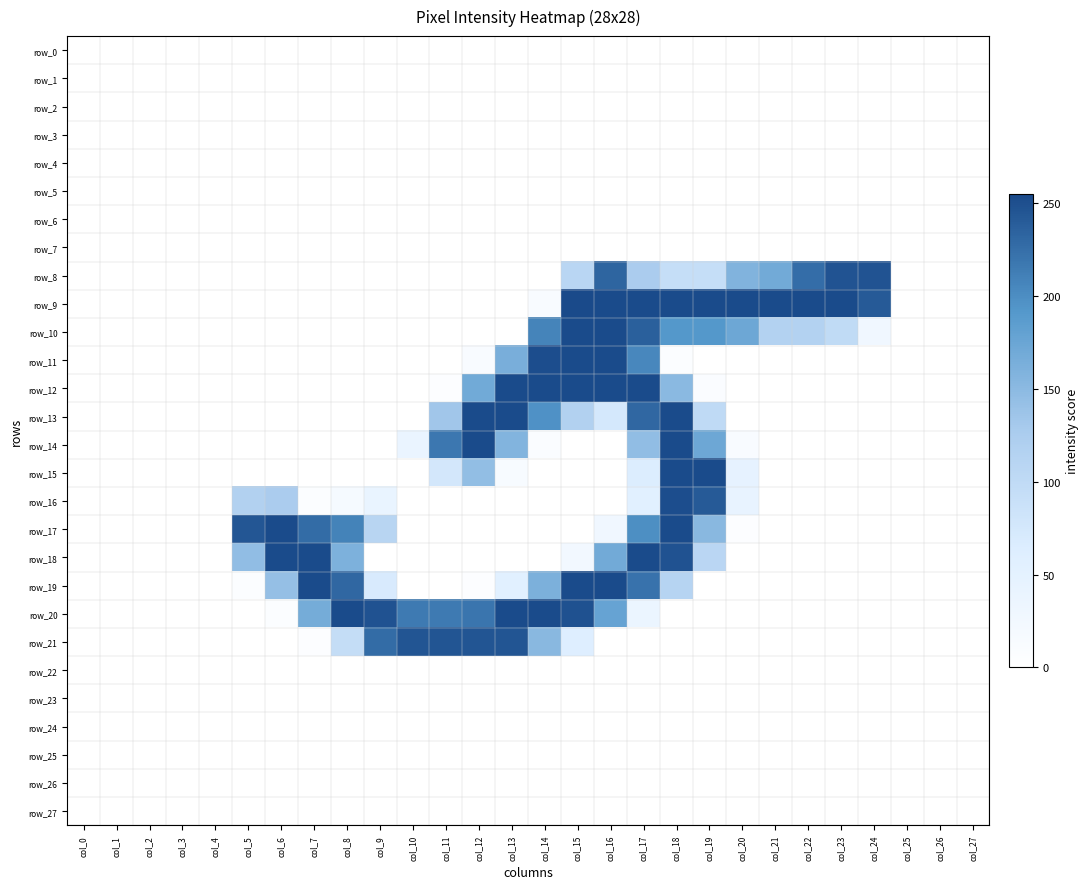

Reading left to right, transcribe all the data shown in this chart.

row_0: col_0=0	col_1=0	col_2=0	col_3=0	col_4=0	col_5=0	col_6=0	col_7=0	col_8=0	col_9=0	col_10=0	col_11=0	col_12=0	col_13=0	col_14=0	col_15=0	col_16=0	col_17=0	col_18=0	col_19=0	col_20=0	col_21=0	col_22=0	col_23=0	col_24=0	col_25=0	col_26=0	col_27=0
row_1: col_0=0	col_1=0	col_2=0	col_3=0	col_4=0	col_5=0	col_6=0	col_7=0	col_8=0	col_9=0	col_10=0	col_11=0	col_12=0	col_13=0	col_14=0	col_15=0	col_16=0	col_17=0	col_18=0	col_19=0	col_20=0	col_21=0	col_22=0	col_23=0	col_24=0	col_25=0	col_26=0	col_27=0
row_2: col_0=0	col_1=0	col_2=0	col_3=0	col_4=0	col_5=0	col_6=0	col_7=0	col_8=0	col_9=0	col_10=0	col_11=0	col_12=0	col_13=0	col_14=0	col_15=0	col_16=0	col_17=0	col_18=0	col_19=0	col_20=0	col_21=0	col_22=0	col_23=0	col_24=0	col_25=0	col_26=0	col_27=0
row_3: col_0=0	col_1=0	col_2=0	col_3=0	col_4=0	col_5=0	col_6=0	col_7=0	col_8=0	col_9=0	col_10=0	col_11=0	col_12=0	col_13=0	col_14=0	col_15=0	col_16=0	col_17=0	col_18=0	col_19=0	col_20=0	col_21=0	col_22=0	col_23=0	col_24=0	col_25=0	col_26=0	col_27=0
row_4: col_0=0	col_1=0	col_2=0	col_3=0	col_4=0	col_5=0	col_6=0	col_7=0	col_8=0	col_9=0	col_10=0	col_11=0	col_12=0	col_13=0	col_14=0	col_15=0	col_16=0	col_17=0	col_18=0	col_19=0	col_20=0	col_21=0	col_22=0	col_23=0	col_24=0	col_25=0	col_26=0	col_27=0
row_5: col_0=0	col_1=0	col_2=0	col_3=0	col_4=0	col_5=0	col_6=0	col_7=0	col_8=0	col_9=0	col_10=0	col_11=0	col_12=0	col_13=0	col_14=0	col_15=0	col_16=0	col_17=0	col_18=0	col_19=0	col_20=0	col_21=0	col_22=0	col_23=0	col_24=0	col_25=0	col_26=0	col_27=0
row_6: col_0=0	col_1=0	col_2=0	col_3=0	col_4=0	col_5=0	col_6=0	col_7=0	col_8=0	col_9=0	col_10=0	col_11=0	col_12=0	col_13=0	col_14=0	col_15=0	col_16=0	col_17=0	col_18=0	col_19=0	col_20=0	col_21=0	col_22=0	col_23=0	col_24=0	col_25=0	col_26=0	col_27=0
row_7: col_0=0	col_1=0	col_2=0	col_3=0	col_4=0	col_5=0	col_6=0	col_7=0	col_8=0	col_9=0	col_10=0	col_11=0	col_12=0	col_13=0	col_14=0	col_15=0	col_16=0	col_17=0	col_18=0	col_19=0	col_20=0	col_21=0	col_22=0	col_23=0	col_24=0	col_25=0	col_26=0	col_27=0
row_8: col_0=0	col_1=0	col_2=0	col_3=0	col_4=0	col_5=0	col_6=0	col_7=0	col_8=0	col_9=0	col_10=0	col_11=0	col_12=0	col_13=0	col_14=0	col_15=108	col_16=233	col_17=126	col_18=93	col_19=93	col_20=158	col_21=169	col_22=226	col_23=247	col_24=247	col_25=0	col_26=0	col_27=0
row_9: col_0=0	col_1=0	col_2=0	col_3=0	col_4=0	col_5=0	col_6=0	col_7=0	col_8=0	col_9=0	col_10=0	col_11=0	col_12=0	col_13=0	col_14=12	col_15=255	col_16=254	col_17=254	col_18=254	col_19=254	col_20=254	col_21=254	col_22=254	col_23=254	col_24=242	col_25=0	col_26=0	col_27=0
row_10: col_0=0	col_1=0	col_2=0	col_3=0	col_4=0	col_5=0	col_6=0	col_7=0	col_8=0	col_9=0	col_10=0	col_11=0	col_12=0	col_13=0	col_14=208	col_15=254	col_16=254	col_17=237	col_18=192	col_19=192	col_20=173	col_21=116	col_22=116	col_23=99	col_24=27	col_25=0	col_26=0	col_27=0
row_11: col_0=0	col_1=0	col_2=0	col_3=0	col_4=0	col_5=0	col_6=0	col_7=0	col_8=0	col_9=0	col_10=0	col_11=0	col_12=13	col_13=164	col_14=252	col_15=254	col_16=254	col_17=205	col_18=7	col_19=0	col_20=0	col_21=0	col_22=0	col_23=0	col_24=0	col_25=0	col_26=0	col_27=0
row_12: col_0=0	col_1=0	col_2=0	col_3=0	col_4=0	col_5=0	col_6=0	col_7=0	col_8=0	col_9=0	col_10=0	col_11=4	col_12=170	col_13=254	col_14=254	col_15=254	col_16=254	col_17=254	col_18=151	col_19=8	col_20=0	col_21=0	col_22=0	col_23=0	col_24=0	col_25=0	col_26=0	col_27=0
row_13: col_0=0	col_1=0	col_2=0	col_3=0	col_4=0	col_5=0	col_6=0	col_7=0	col_8=0	col_9=0	col_10=0	col_11=134	col_12=254	col_13=254	col_14=197	col_15=117	col_16=74	col_17=231	col_18=254	col_19=101	col_20=0	col_21=0	col_22=0	col_23=0	col_24=0	col_25=0	col_26=0	col_27=0
row_14: col_0=0	col_1=0	col_2=0	col_3=0	col_4=0	col_5=0	col_6=0	col_7=0	col_8=0	col_9=0	col_10=38	col_11=218	col_12=254	col_13=157	col_14=9	col_15=0	col_16=0	col_17=146	col_18=254	col_19=173	col_20=12	col_21=0	col_22=0	col_23=0	col_24=0	col_25=0	col_26=0	col_27=0
row_15: col_0=0	col_1=0	col_2=0	col_3=0	col_4=0	col_5=0	col_6=0	col_7=0	col_8=0	col_9=0	col_10=0	col_11=76	col_12=145	col_13=14	col_14=0	col_15=0	col_16=0	col_17=64	col_18=254	col_19=254	col_20=46	col_21=0	col_22=0	col_23=0	col_24=0	col_25=0	col_26=0	col_27=0
row_16: col_0=0	col_1=0	col_2=0	col_3=0	col_4=0	col_5=117	col_6=126	col_7=6	col_8=17	col_9=40	col_10=0	col_11=0	col_12=0	col_13=0	col_14=0	col_15=0	col_16=0	col_17=55	col_18=252	col_19=242	col_20=43	col_21=0	col_22=0	col_23=0	col_24=0	col_25=0	col_26=0	col_27=0
row_17: col_0=0	col_1=0	col_2=0	col_3=0	col_4=0	col_5=245	col_6=254	col_7=227	col_8=209	col_9=110	col_10=0	col_11=0	col_12=0	col_13=0	col_14=0	col_15=0	col_16=27	col_17=199	col_18=254	col_19=152	col_20=5	col_21=0	col_22=0	col_23=0	col_24=0	col_25=0	col_26=0	col_27=0
row_18: col_0=0	col_1=0	col_2=0	col_3=0	col_4=0	col_5=146	col_6=254	col_7=254	col_8=161	col_9=0	col_10=0	col_11=0	col_12=0	col_13=0	col_14=0	col_15=23	col_16=169	col_17=254	col_18=248	col_19=107	col_20=0	col_21=0	col_22=0	col_23=0	col_24=0	col_25=0	col_26=0	col_27=0
row_19: col_0=0	col_1=0	col_2=0	col_3=0	col_4=0	col_5=6	col_6=143	col_7=254	col_8=231	col_9=70	col_10=0	col_11=0	col_12=5	col_13=56	col_14=162	col_15=254	col_16=254	col_17=222	col_18=112	col_19=0	col_20=0	col_21=0	col_22=0	col_23=0	col_24=0	col_25=0	col_26=0	col_27=0
row_20: col_0=0	col_1=0	col_2=0	col_3=0	col_4=0	col_5=0	col_6=7	col_7=167	col_8=254	col_9=248	col_10=216	col_11=216	col_12=220	col_13=254	col_14=254	col_15=249	col_16=178	col_17=37	col_18=0	col_19=0	col_20=0	col_21=0	col_22=0	col_23=0	col_24=0	col_25=0	col_26=0	col_27=0
row_21: col_0=0	col_1=0	col_2=0	col_3=0	col_4=0	col_5=0	col_6=0	col_7=5	col_8=95	col_9=227	col_10=246	col_11=246	col_12=246	col_13=246	col_14=152	col_15=61	col_16=0	col_17=0	col_18=0	col_19=0	col_20=0	col_21=0	col_22=0	col_23=0	col_24=0	col_25=0	col_26=0	col_27=0
row_22: col_0=0	col_1=0	col_2=0	col_3=0	col_4=0	col_5=0	col_6=0	col_7=0	col_8=0	col_9=0	col_10=0	col_11=0	col_12=0	col_13=0	col_14=0	col_15=0	col_16=0	col_17=0	col_18=0	col_19=0	col_20=0	col_21=0	col_22=0	col_23=0	col_24=0	col_25=0	col_26=0	col_27=0
row_23: col_0=0	col_1=0	col_2=0	col_3=0	col_4=0	col_5=0	col_6=0	col_7=0	col_8=0	col_9=0	col_10=0	col_11=0	col_12=0	col_13=0	col_14=0	col_15=0	col_16=0	col_17=0	col_18=0	col_19=0	col_20=0	col_21=0	col_22=0	col_23=0	col_24=0	col_25=0	col_26=0	col_27=0
row_24: col_0=0	col_1=0	col_2=0	col_3=0	col_4=0	col_5=0	col_6=0	col_7=0	col_8=0	col_9=0	col_10=0	col_11=0	col_12=0	col_13=0	col_14=0	col_15=0	col_16=0	col_17=0	col_18=0	col_19=0	col_20=0	col_21=0	col_22=0	col_23=0	col_24=0	col_25=0	col_26=0	col_27=0
row_25: col_0=0	col_1=0	col_2=0	col_3=0	col_4=0	col_5=0	col_6=0	col_7=0	col_8=0	col_9=0	col_10=0	col_11=0	col_12=0	col_13=0	col_14=0	col_15=0	col_16=0	col_17=0	col_18=0	col_19=0	col_20=0	col_21=0	col_22=0	col_23=0	col_24=0	col_25=0	col_26=0	col_27=0
row_26: col_0=0	col_1=0	col_2=0	col_3=0	col_4=0	col_5=0	col_6=0	col_7=0	col_8=0	col_9=0	col_10=0	col_11=0	col_12=0	col_13=0	col_14=0	col_15=0	col_16=0	col_17=0	col_18=0	col_19=0	col_20=0	col_21=0	col_22=0	col_23=0	col_24=0	col_25=0	col_26=0	col_27=0
row_27: col_0=0	col_1=0	col_2=0	col_3=0	col_4=0	col_5=0	col_6=0	col_7=0	col_8=0	col_9=0	col_10=0	col_11=0	col_12=0	col_13=0	col_14=0	col_15=0	col_16=0	col_17=0	col_18=0	col_19=0	col_20=0	col_21=0	col_22=0	col_23=0	col_24=0	col_25=0	col_26=0	col_27=0